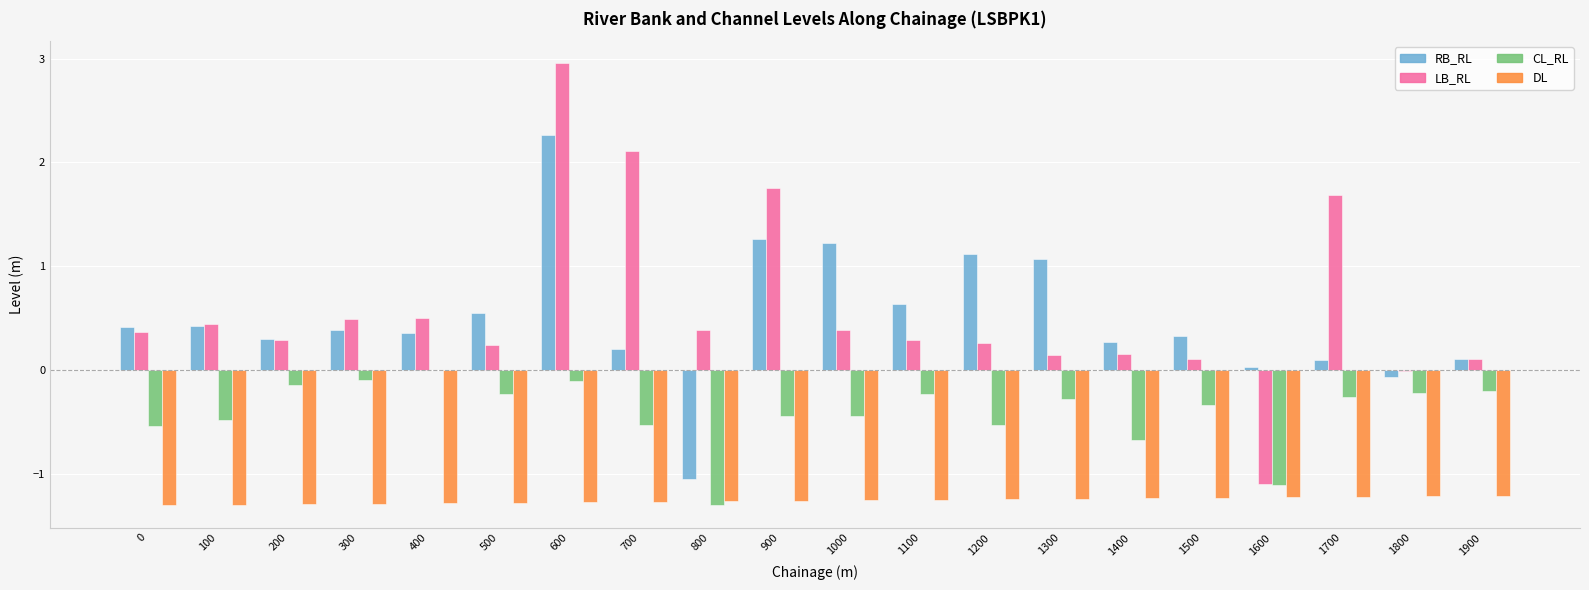

Is the value of DL at 1000 greater than the value of CL_RL at 400?

No